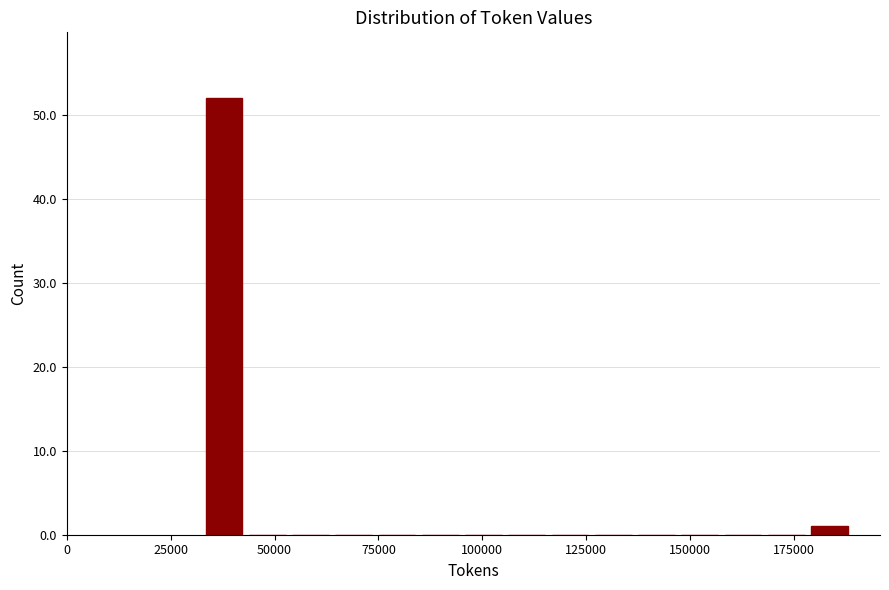

Read against the x-axis, roughly where is the centre of the tallest bar?

40000